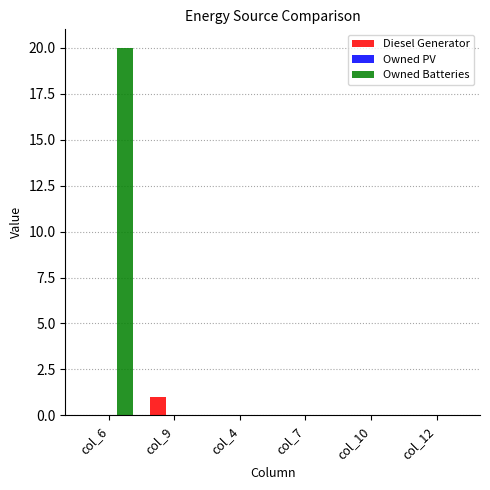

What is the greatest value displayed?

20